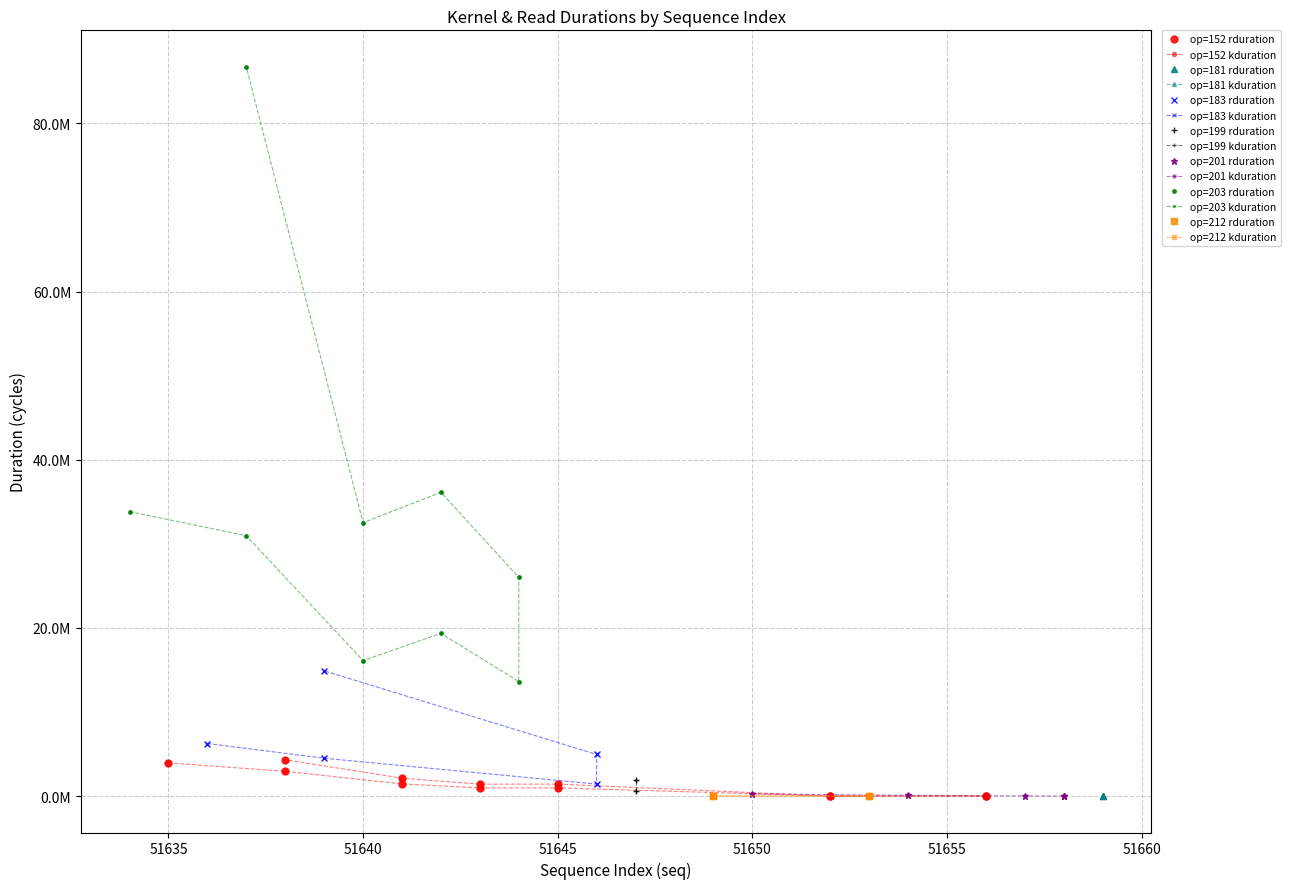

True or false: kduration has a value of 3117574 at 35.

False